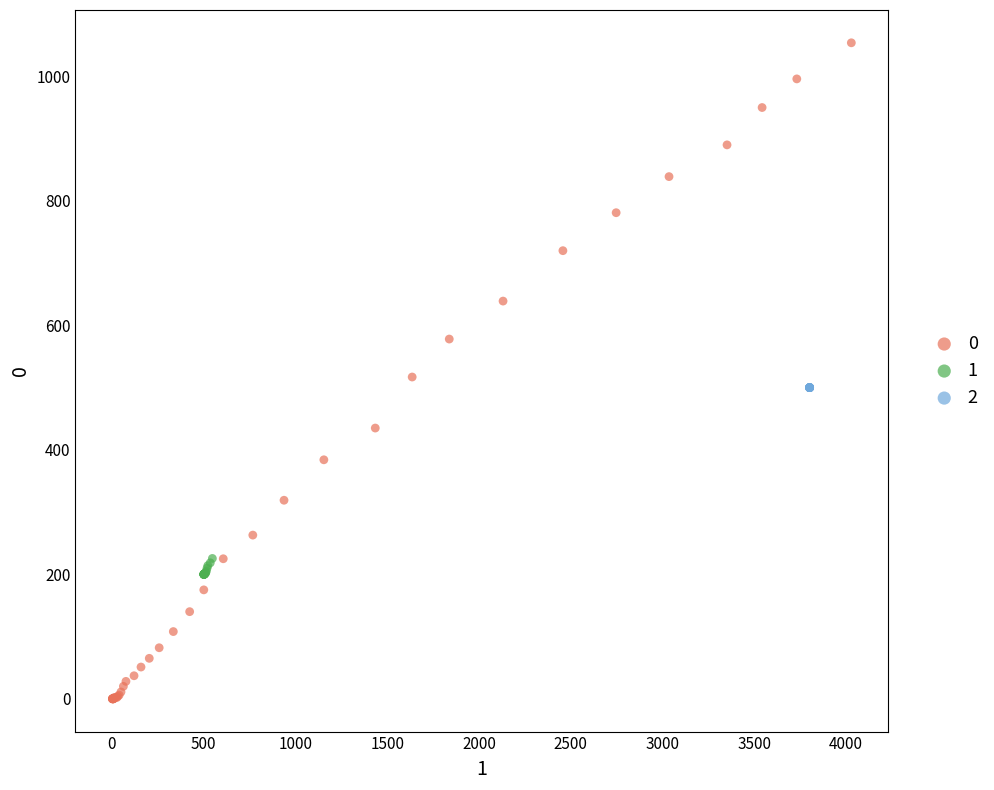

What are all the series names shown in the legend?

0, 1, 2